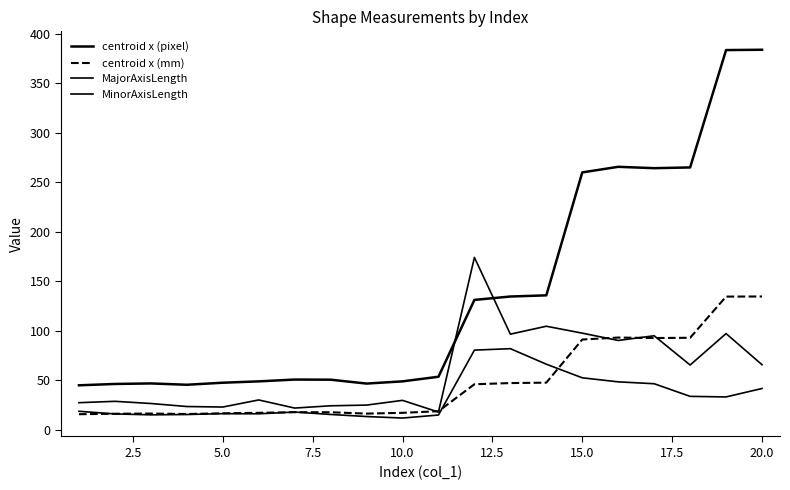

Is this an area chart (filled region under the line)?

No